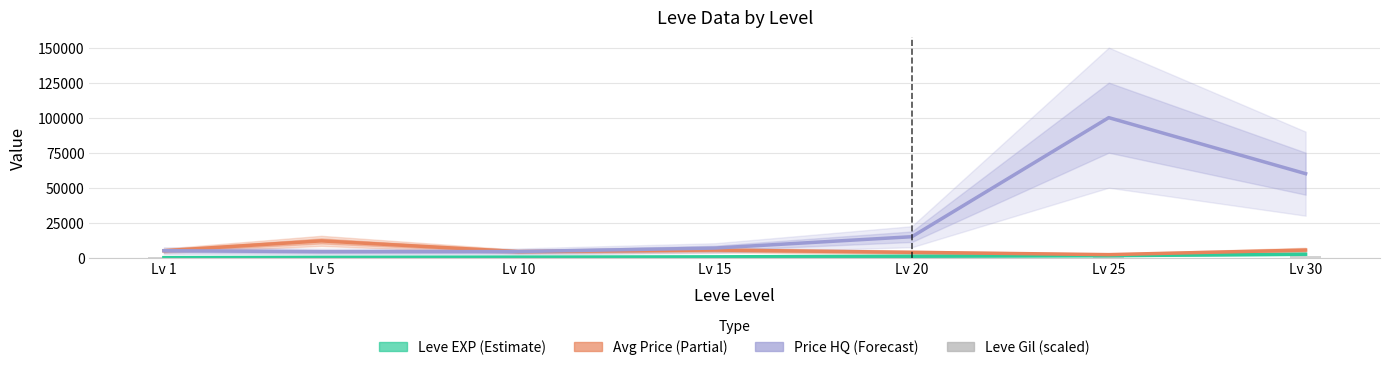

Between Lv 5 and Lv 20, which series saw the biggest shift?

Price HQ (Forecast)